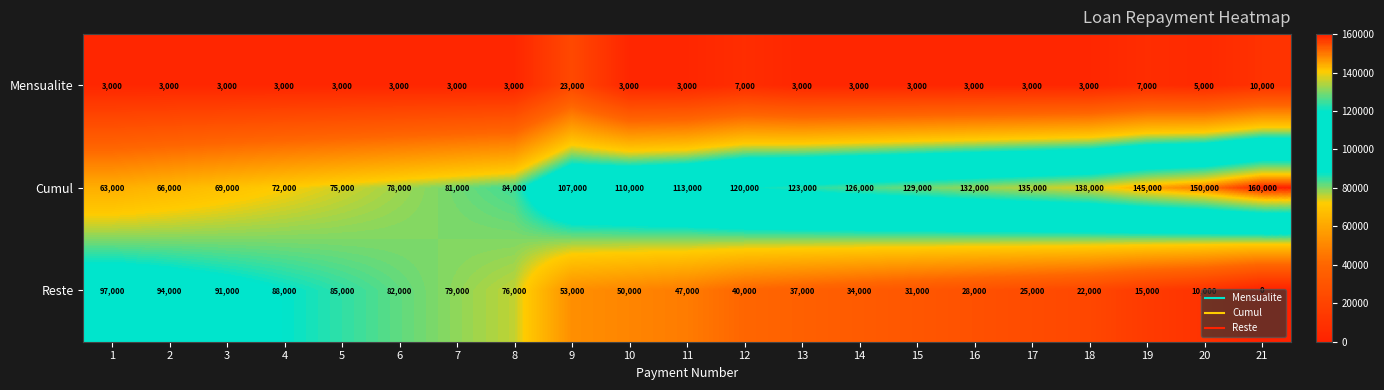

What is the maximum value shown in the chart?

160000